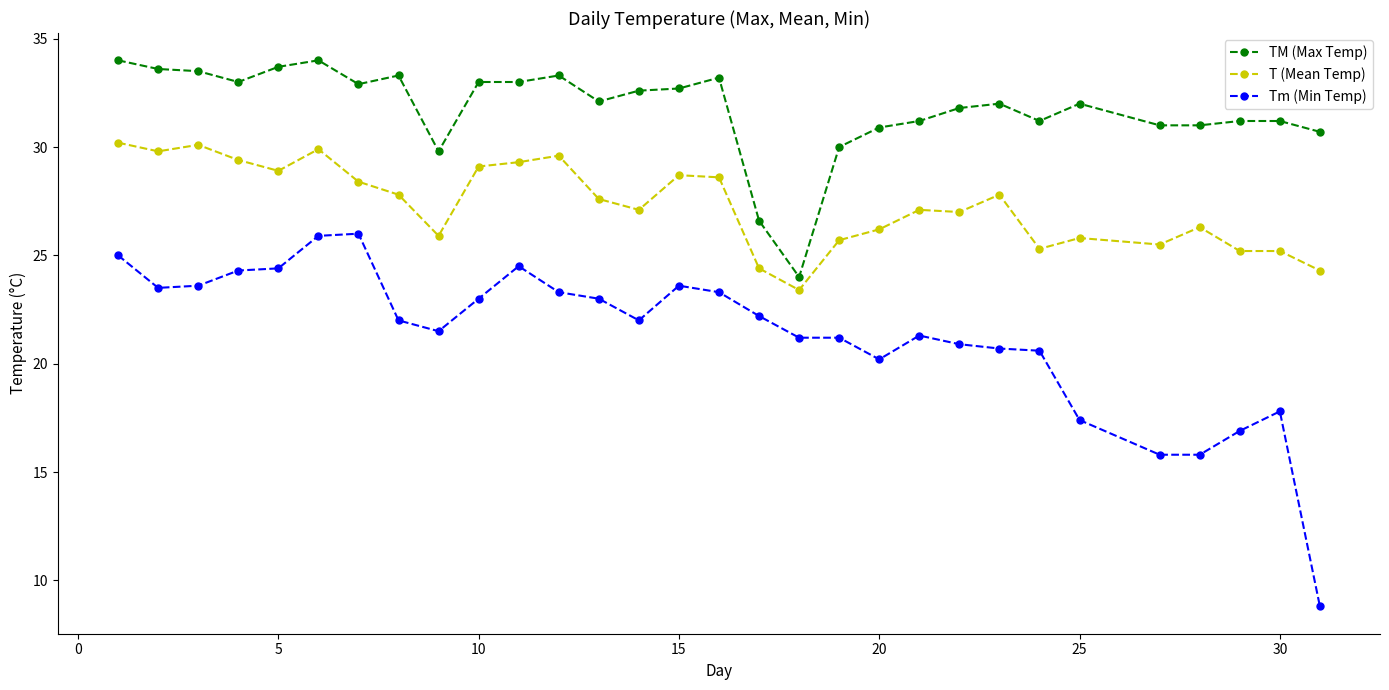

How many lines are shown in the chart?

3